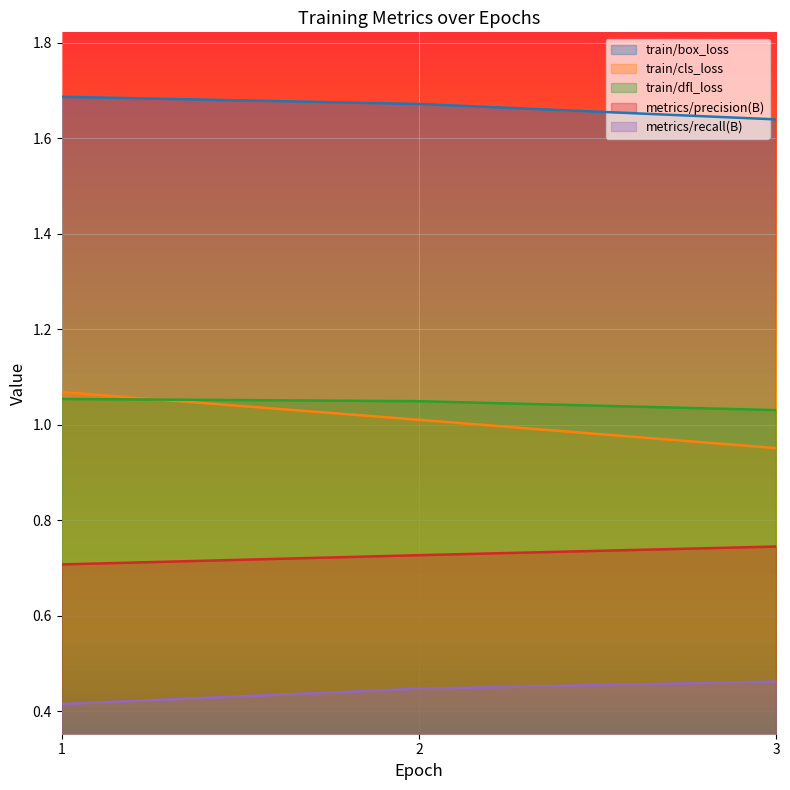

Reading left to right, list all the values displayed in this chart.

train/box_loss: 1=1.7	2=1.7	3=1.6
train/cls_loss: 1=1.1	2=1.0	3=1.0
train/dfl_loss: 1=1.1	2=1.0	3=1.0
metrics/precision(B): 1=0.7	2=0.7	3=0.7
metrics/recall(B): 1=0.4	2=0.4	3=0.5